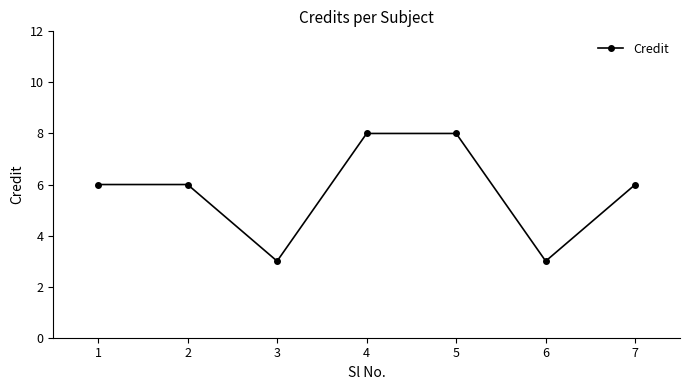

How many lines are shown in the chart?

1